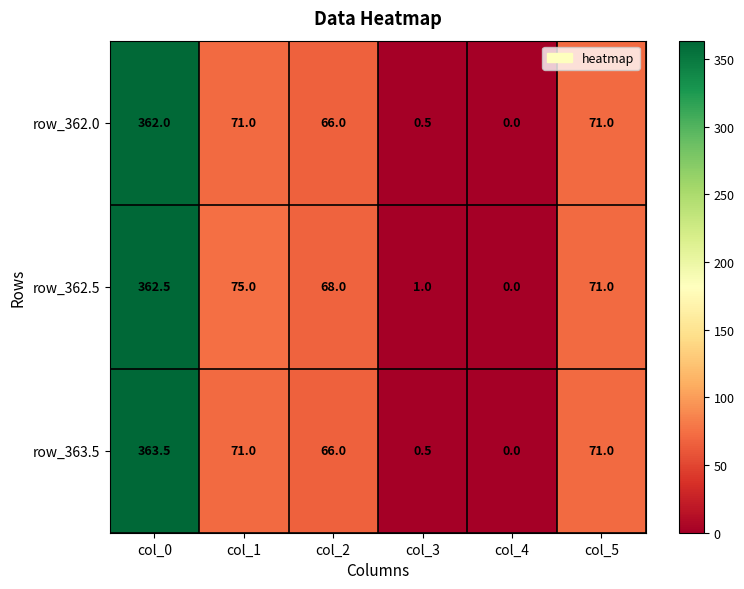

At col_0, list the series in order from largest to smallest.

row_363.5, row_362.5, row_362.0